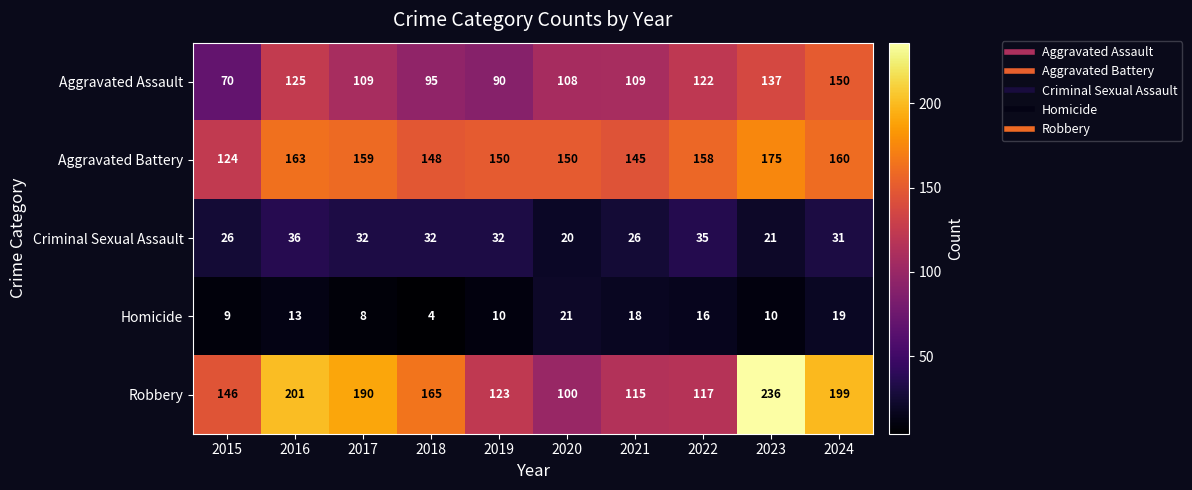

The Aggravated Battery series shows 124 at 2015. True or false?

True